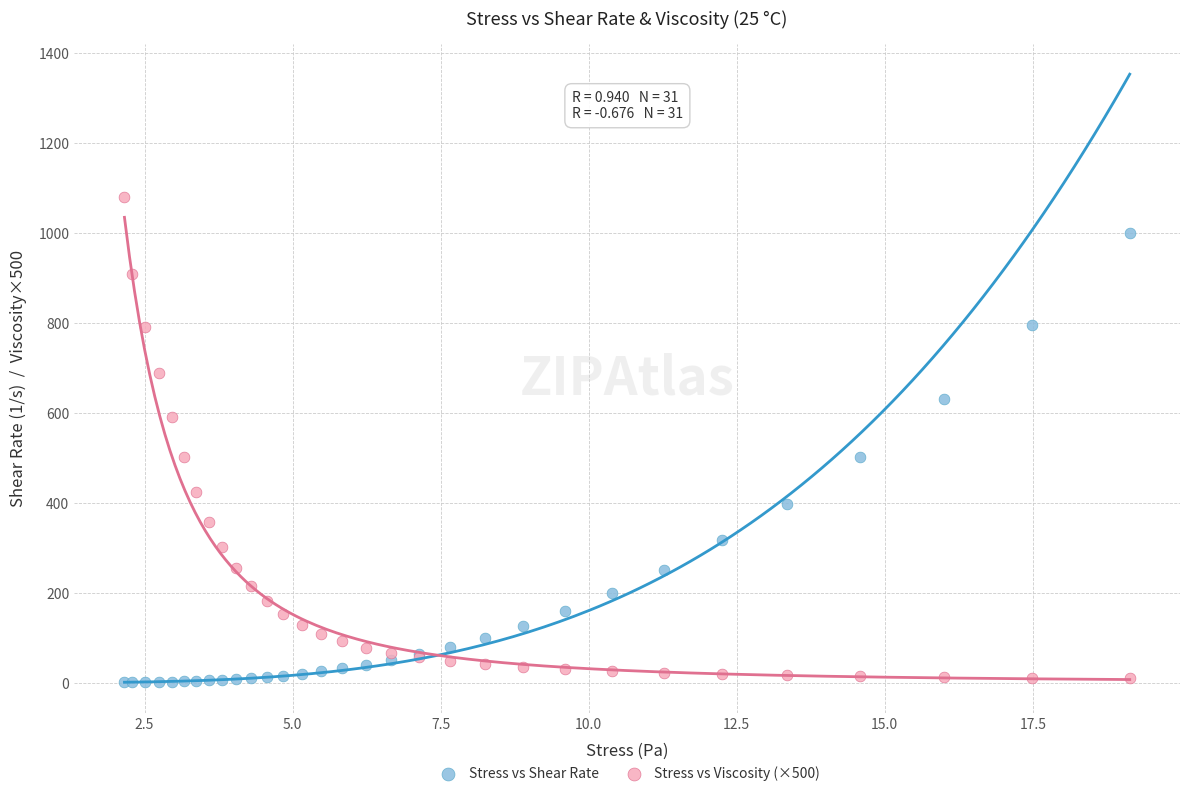

Which series reaches the maximum Y coordinate?

Stress vs Viscosity (×500)